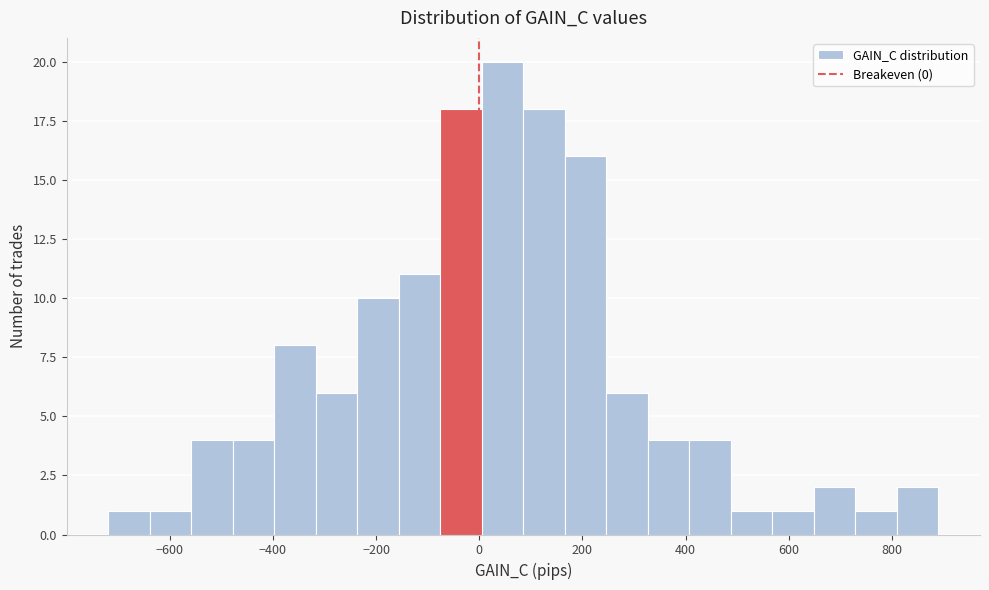

Over which range of the x-axis is the bar tallest?

0 to 80